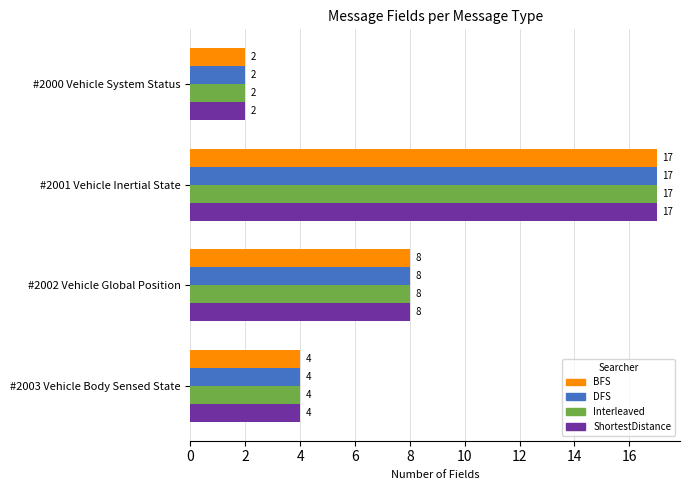

What is the total value across all series at #2000 Vehicle System Status?

8